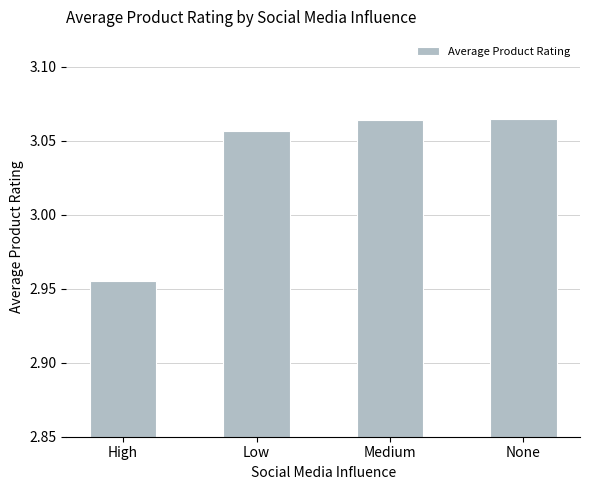

Are the bars horizontal?

No